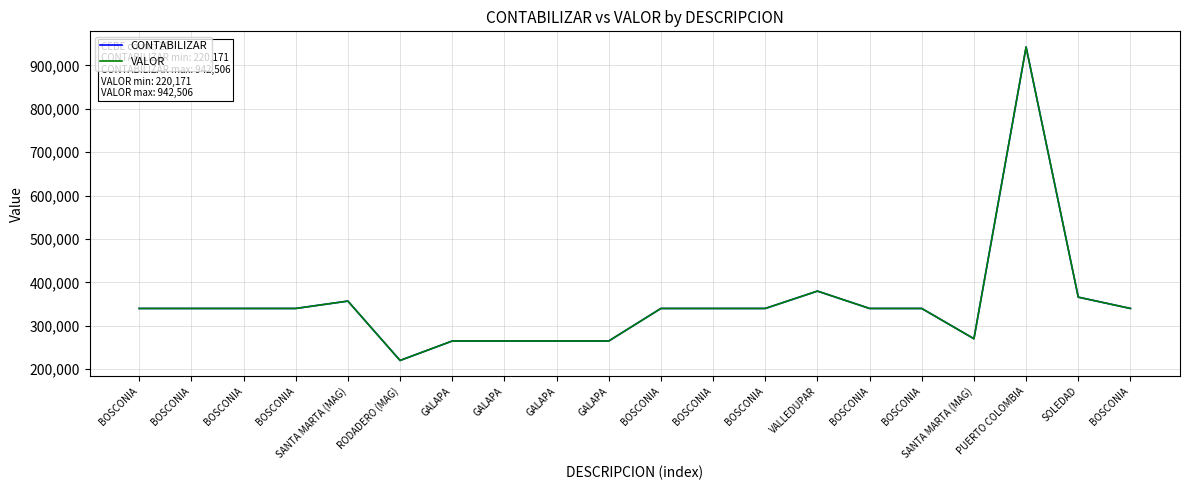

Which series changed the most between BOSCONIA and VALLEDUPAR?

CONTABILIZAR